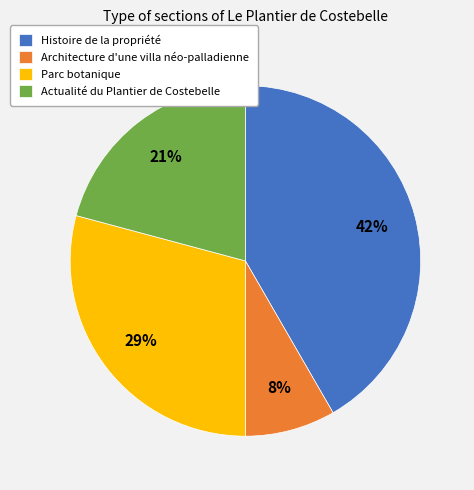

Which has a higher value, Actualité du Plantier de Costebelle or Architecture d'une villa néo-palladienne?

Actualité du Plantier de Costebelle